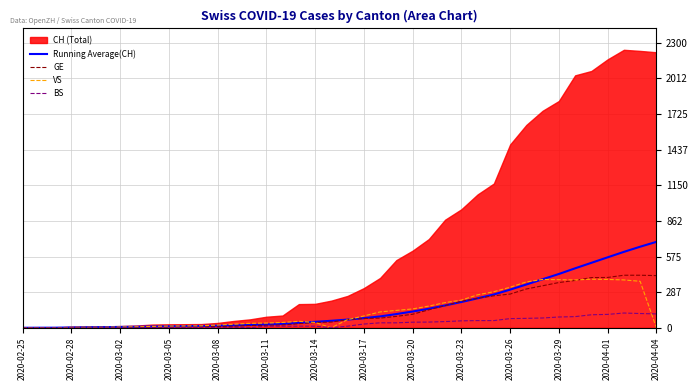

What is the maximum value for BS?

119.0